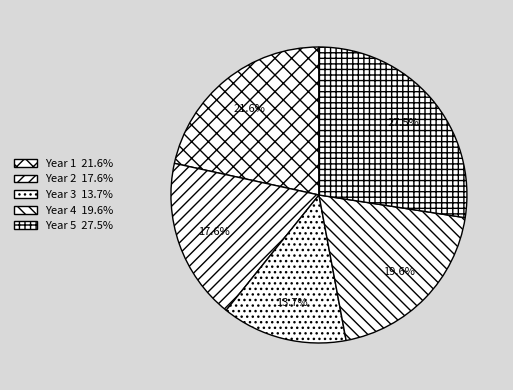

How many segments does this pie chart have?

5